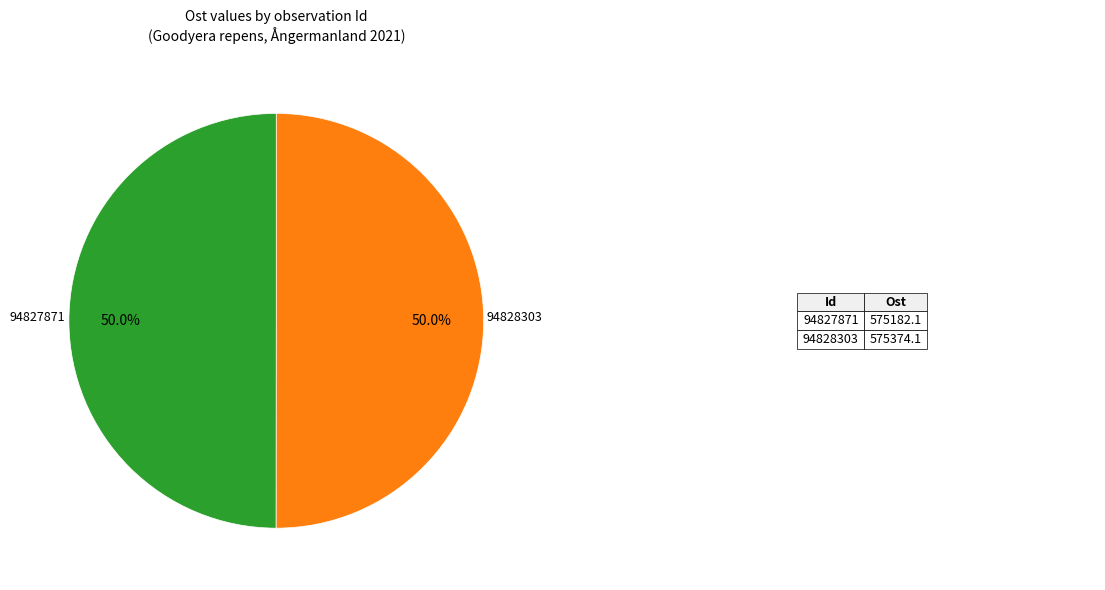

Which slice represents more than half of the pie?

94828303